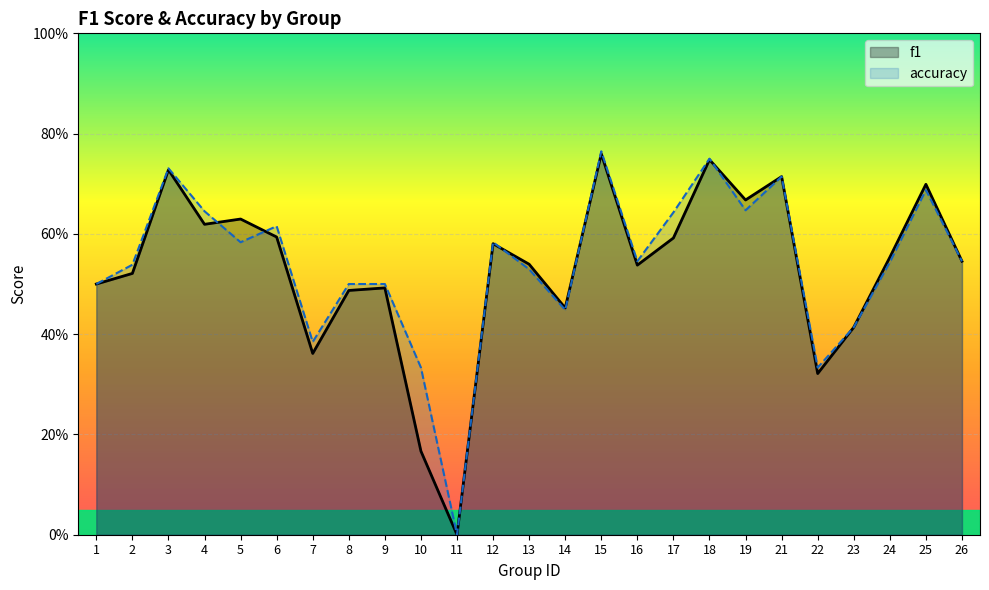

In accuracy, how many points are lower than both neighbors (excluding endpoints)?

7